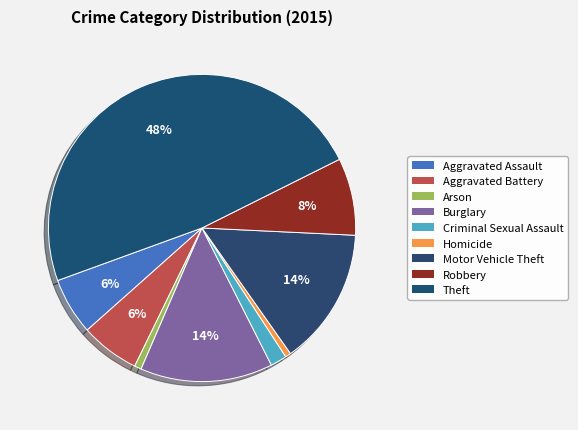

Does Theft account for over 50% of the chart?

No